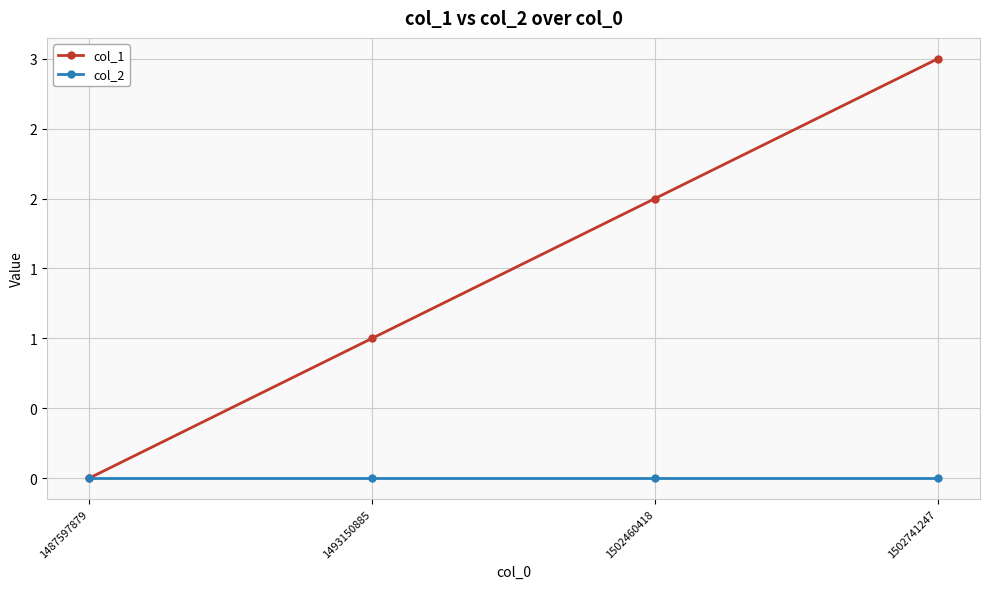

True or false: col_1 has more than 0 interior local peaks.

False